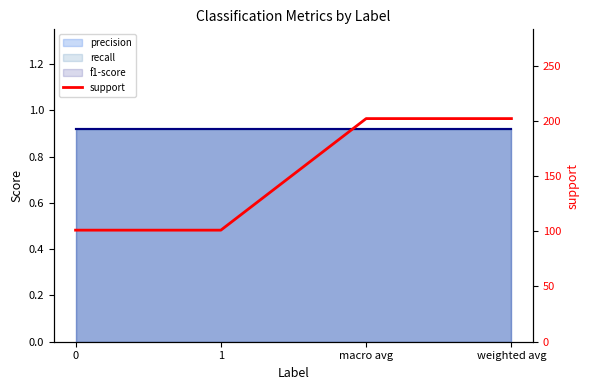

List the labels in order of value, largest first.

macro avg, weighted avg, 0, 1